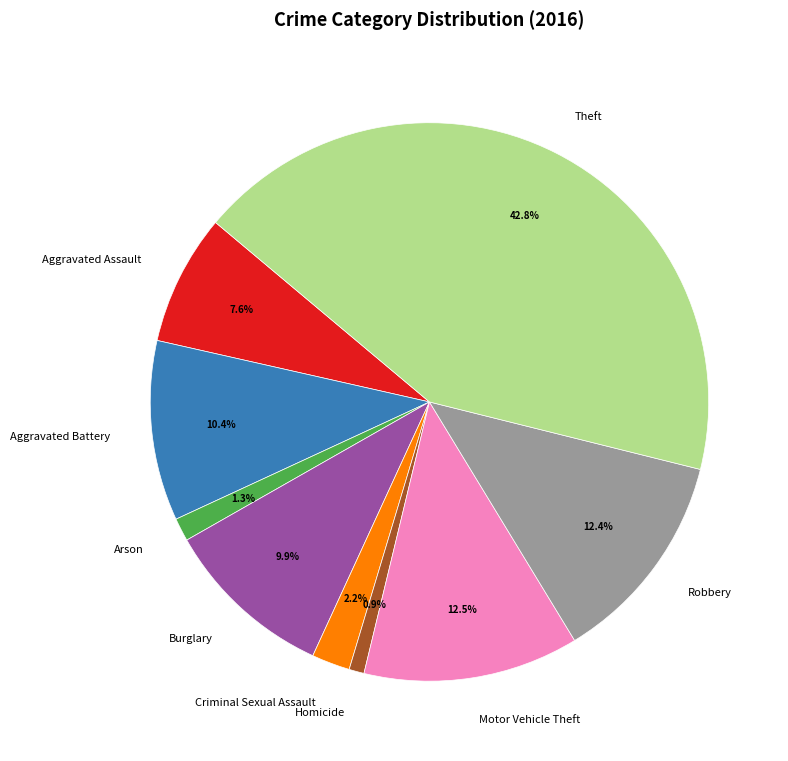

Which has a higher value, Motor Vehicle Theft or Theft?

Theft